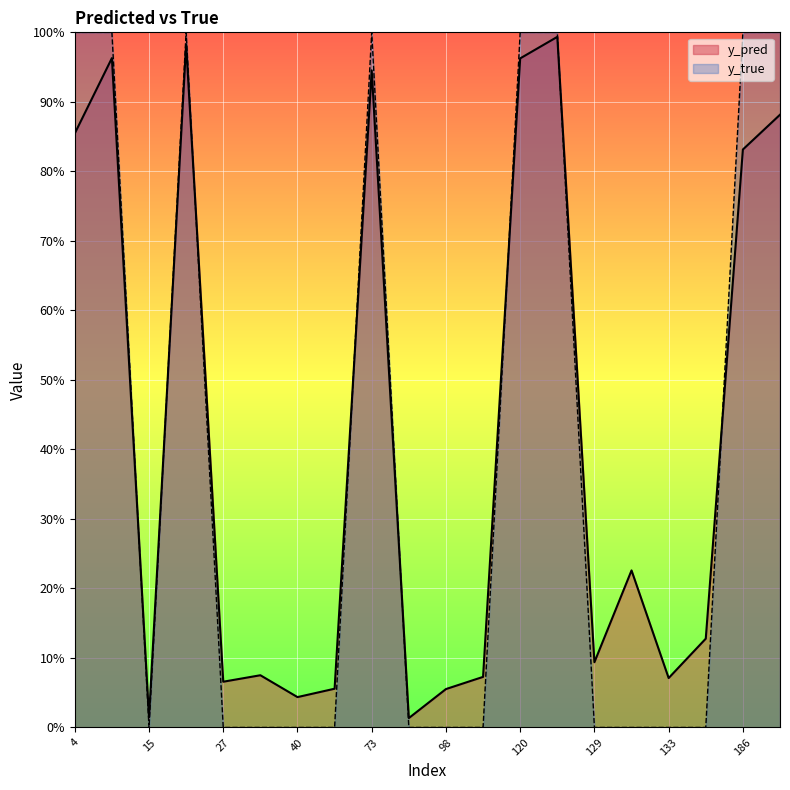

List the series in order of their overall mean, highest first.

y_pred, y_true